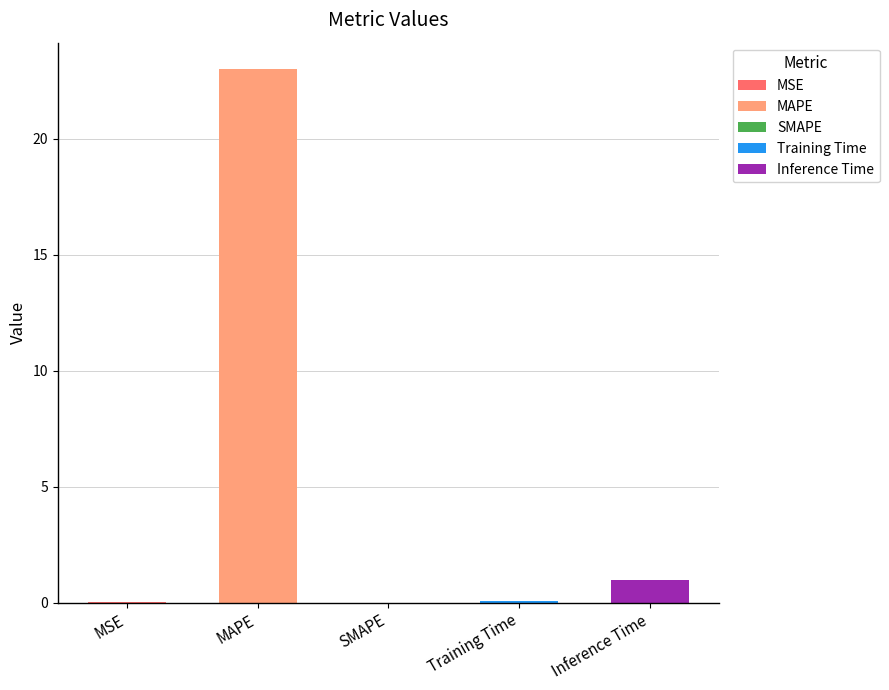

What is the average value?

4.8